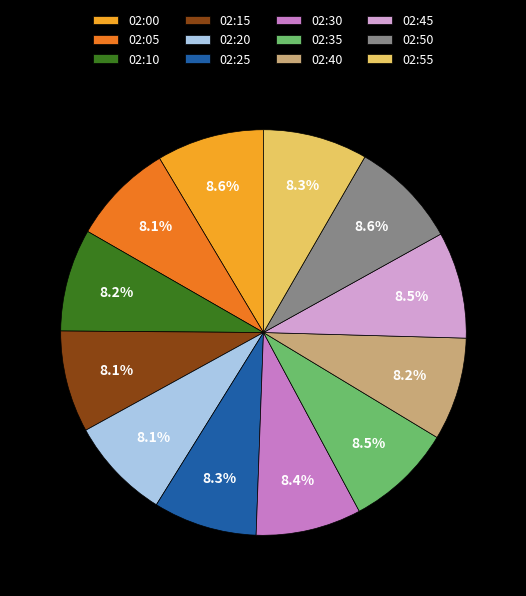

Does 02:15 represent more than half of the total?

No